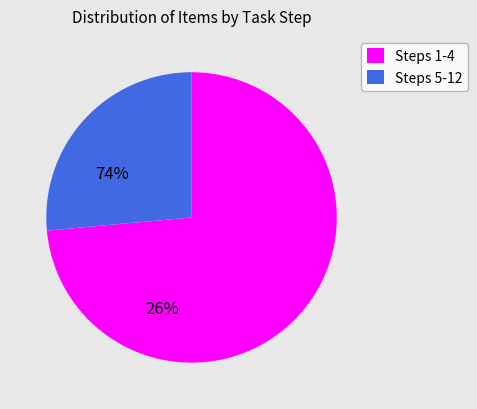

Count the number of slices in the pie.

2